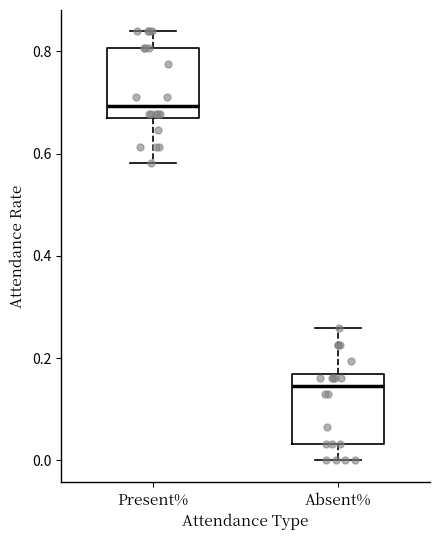

Reading left to right, transcribe this box plot: for each box, give where its median line is, the range the box spans, and where its two whiskers end, as read against the y-axis. The values are not printed on the chart, so give them approximately, as read against the axis.

Present%: median 0.70, box 0.66 to 0.80, whiskers 0.58 to 0.84
Absent%: median 0.14, box 0.04 to 0.16, whiskers 0.00 to 0.26